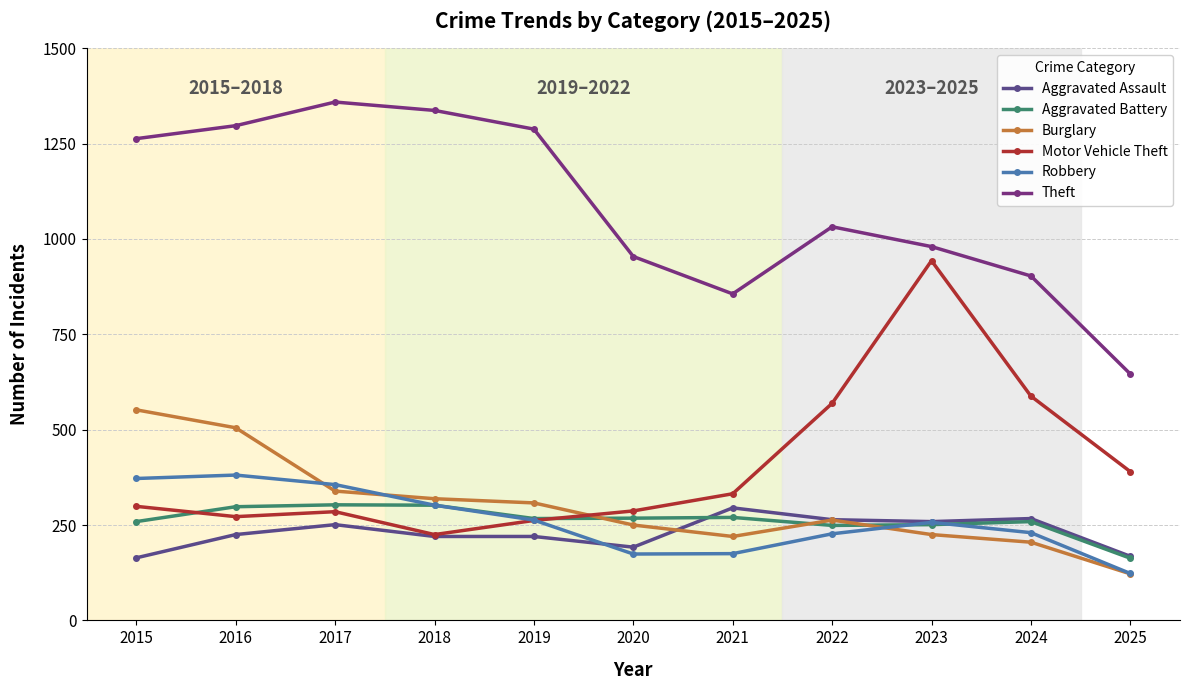

What is the value of the Aggravated Battery point at the 11th from the left?

163